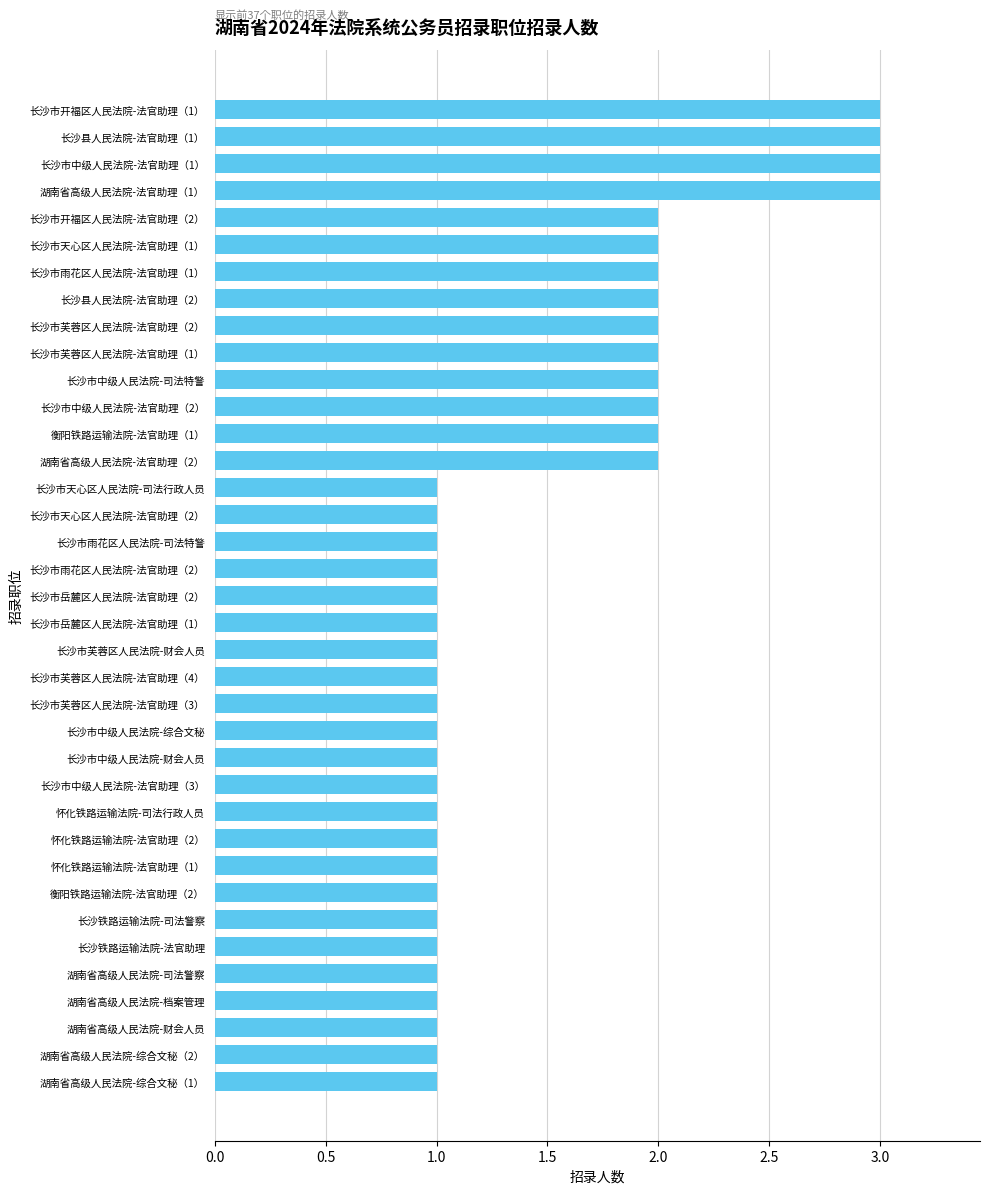

What is the difference between the maximum and minimum values?

2